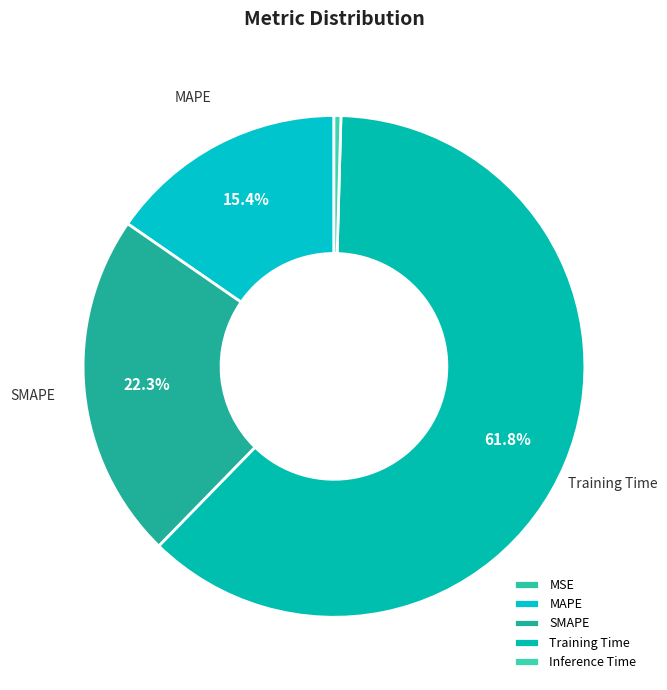

To the nearest percent, what portion does SMAPE represent?

22%